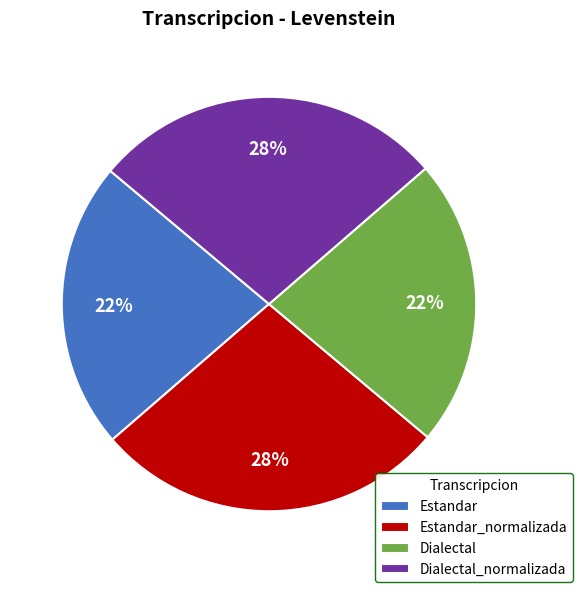

To the nearest percent, what is the average slice percentage?

25%